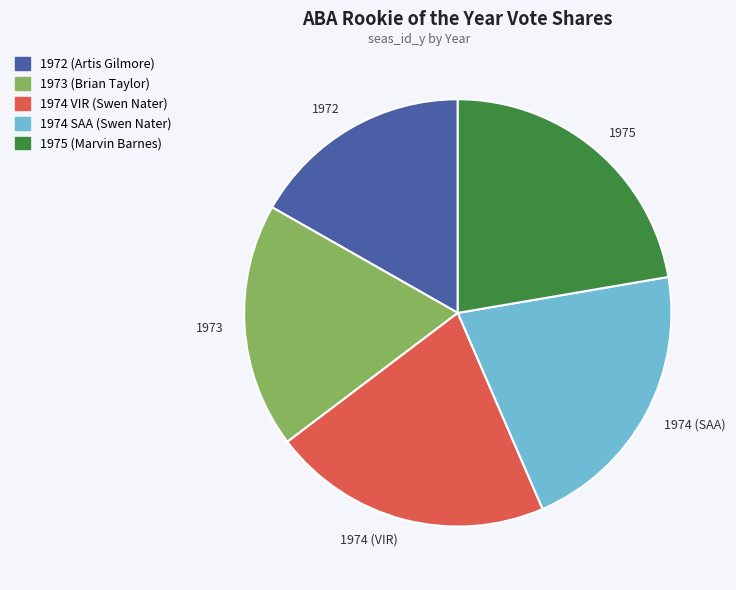

Does 1973 represent more than half of the total?

No